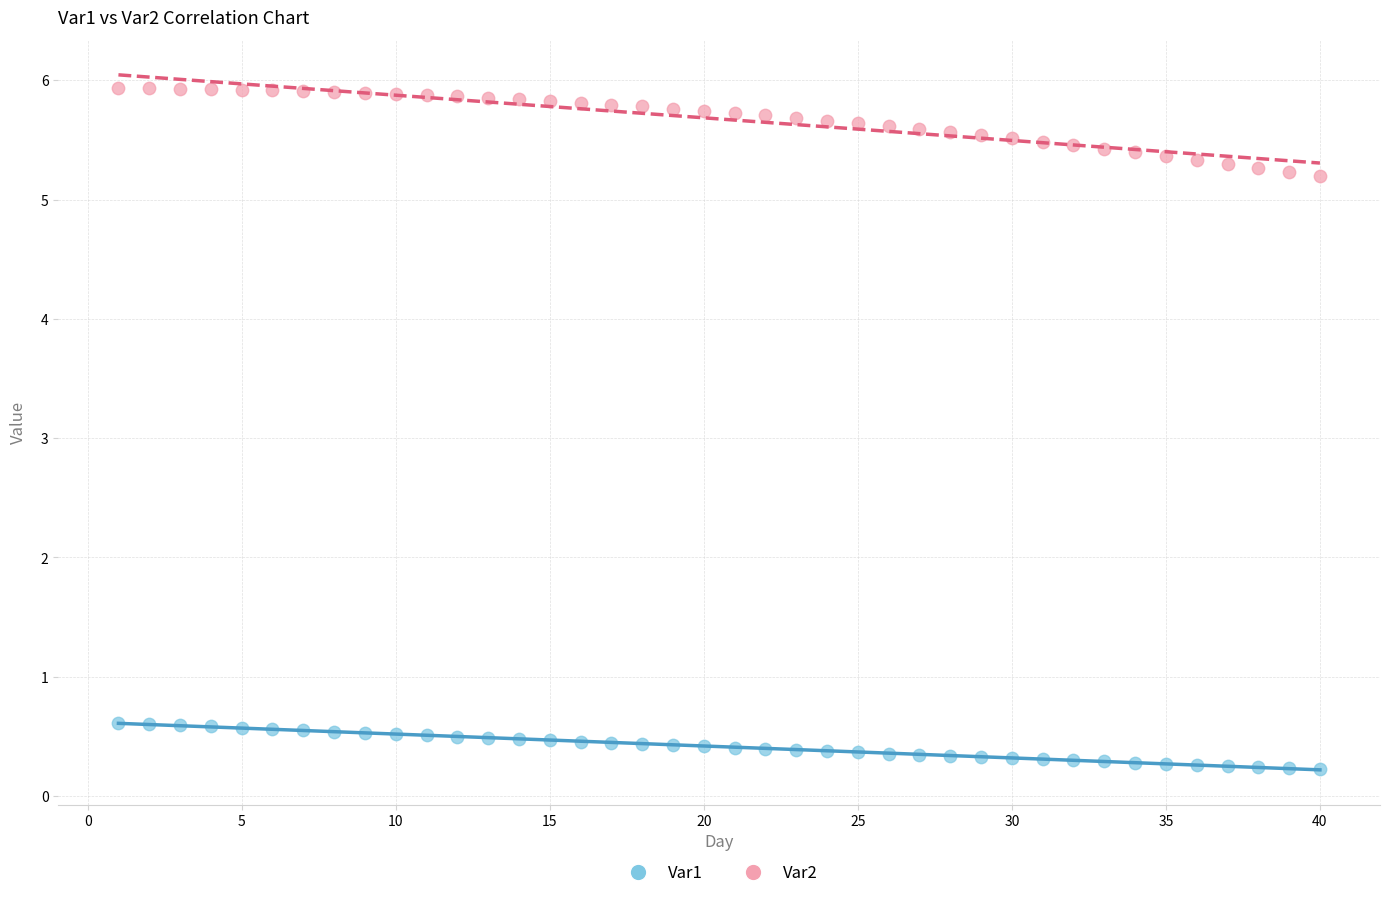

What is the X range (max minus min) for the scatter plot?

39.0